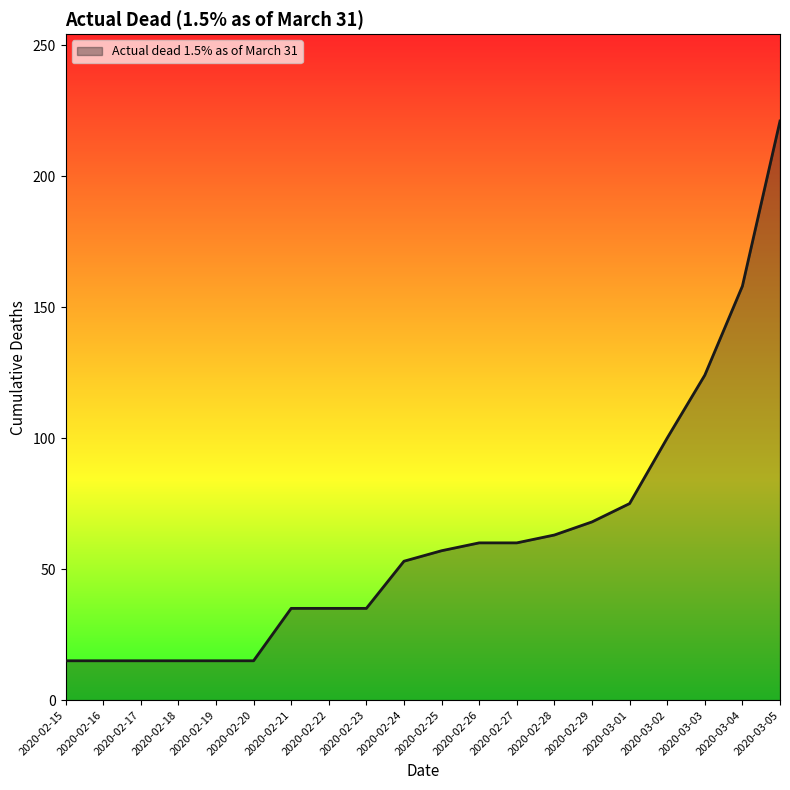

Count the number of categories in the chart.

20